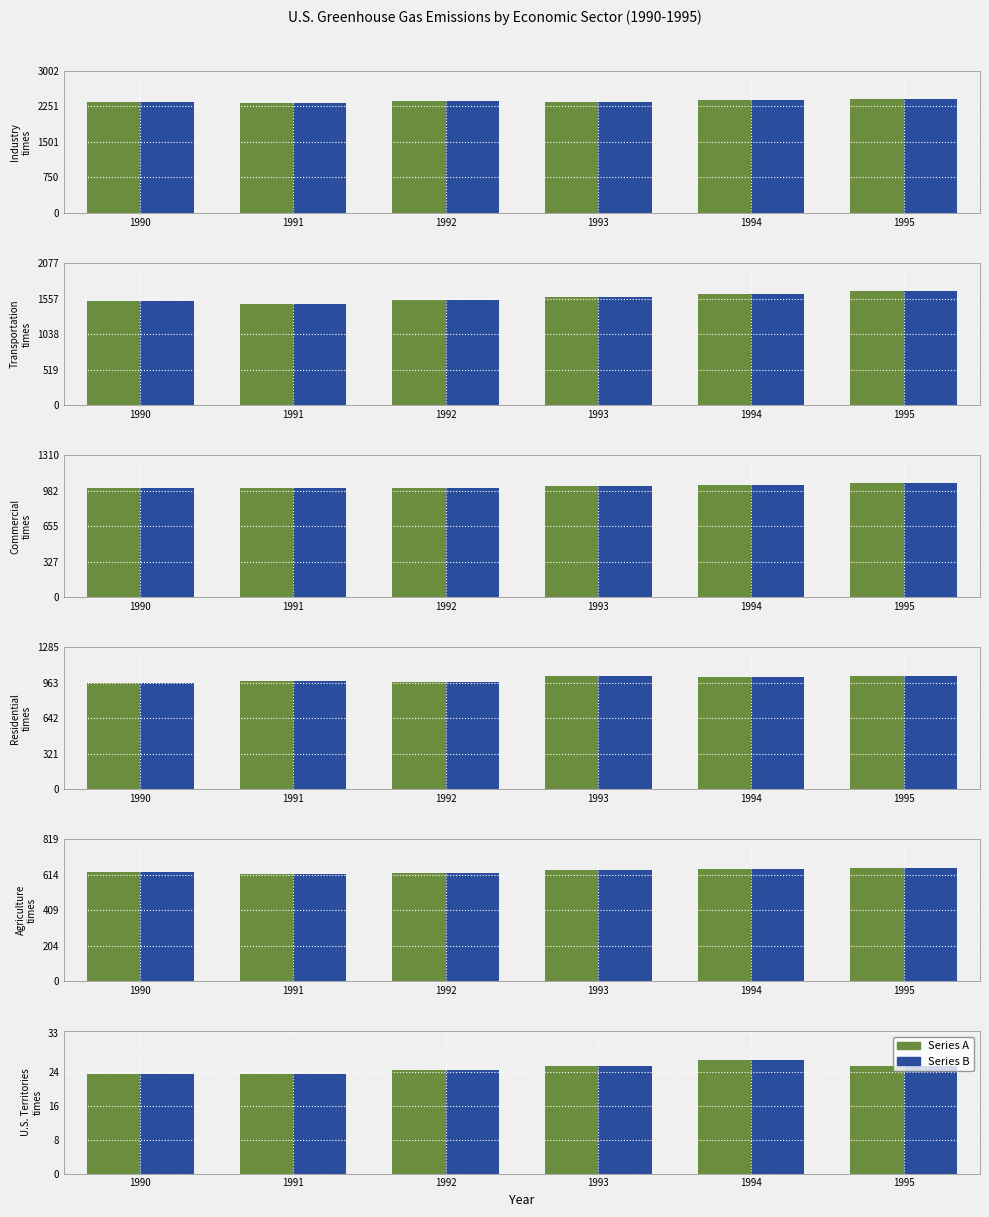

Reading right to left, transcribe all the data shown in this chart.

Industry: 2401.9	2391.1	2351.0	2373.8	2312.8	2351.1
Transportation: 1662.3	1627.8	1573.4	1536.8	1477.9	1524.6
Commercial: 1048.7	1035.6	1022.4	1004.3	1009.8	1002.4
Residential: 1028.1	1014.9	1024.4	972.1	975.6	957.8
Agriculture: 655.6	648.9	643.1	623.4	618.8	628.0
U.S. Territories: 25.3	26.8	25.3	24.4	23.5	23.4